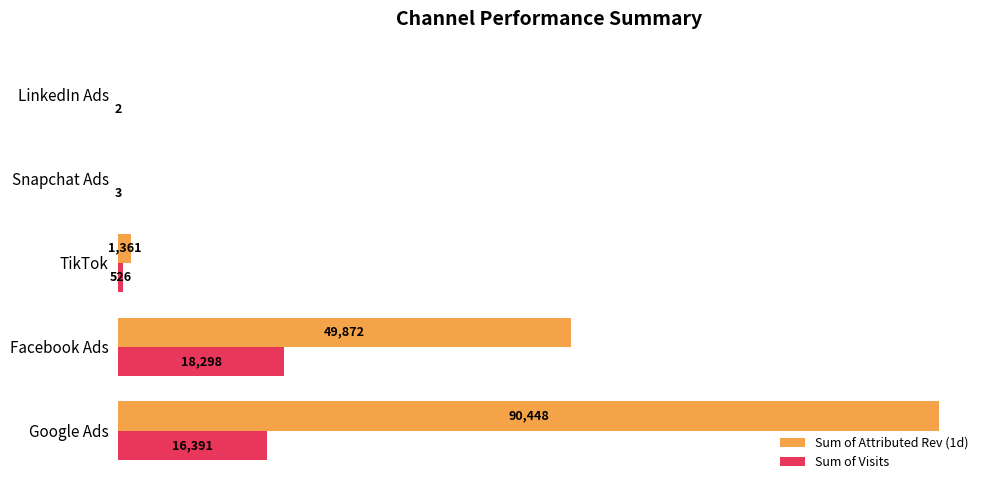

Which series has the largest total across all categories?

Sum of Attributed Rev (1d)